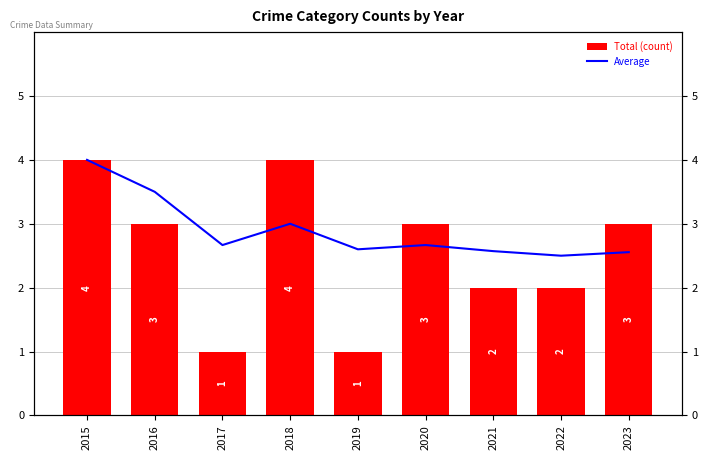

What is the approximate value of Total (count) at 2022?

2